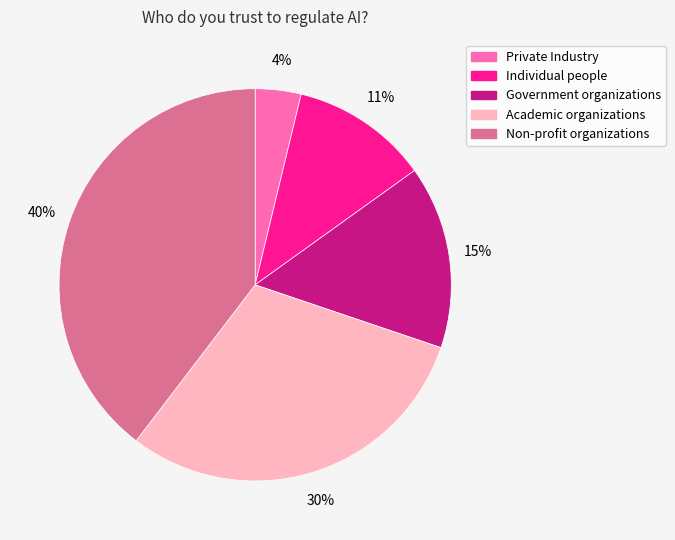

What is the largest slice in the pie chart?

Non-profit organizations